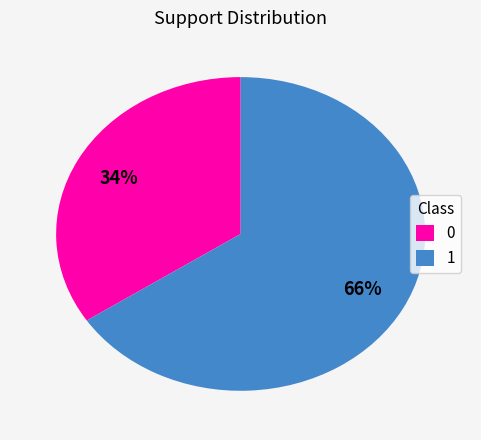

True or false: 1 accounts for 78% of the total.

False